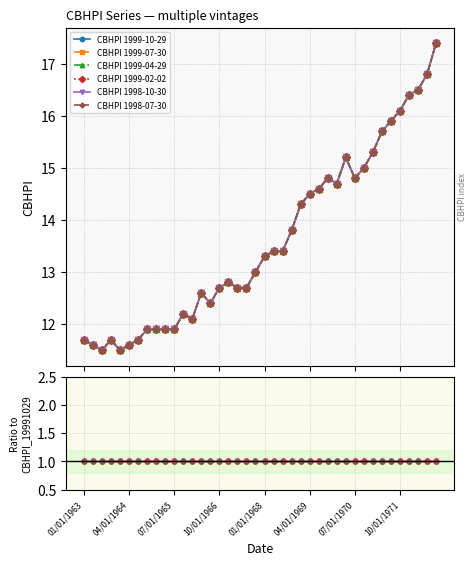

Reading left to right, list all the values displayed in this chart.

CBHPI_19991029: 01/01/1963=11.7	04/01/1963=11.6	07/01/1963=11.5	10/01/1963=11.7	01/01/1964=11.5	04/01/1964=11.6	07/01/1964=11.7	10/01/1964=11.9	01/01/1965=11.9	04/01/1965=11.9	07/01/1965=11.9	10/01/1965=12.2	01/01/1966=12.1	04/01/1966=12.6	07/01/1966=12.4	10/01/1966=12.7	01/01/1967=12.8	04/01/1967=12.7	07/01/1967=12.7	10/01/1967=13.0	01/01/1968=13.3	04/01/1968=13.4	07/01/1968=13.4	10/01/1968=13.8	01/01/1969=14.3	04/01/1969=14.5	07/01/1969=14.6	10/01/1969=14.8	01/01/1970=14.7	04/01/1970=15.2	07/01/1970=14.8	10/01/1970=15.0	01/01/1971=15.3	04/01/1971=15.7	07/01/1971=15.9	10/01/1971=16.1	01/01/1972=16.4	04/01/1972=16.5	07/01/1972=16.8	10/01/1972=17.4
CBHPI_19990730: 01/01/1963=11.7	04/01/1963=11.6	07/01/1963=11.5	10/01/1963=11.7	01/01/1964=11.5	04/01/1964=11.6	07/01/1964=11.7	10/01/1964=11.9	01/01/1965=11.9	04/01/1965=11.9	07/01/1965=11.9	10/01/1965=12.2	01/01/1966=12.1	04/01/1966=12.6	07/01/1966=12.4	10/01/1966=12.7	01/01/1967=12.8	04/01/1967=12.7	07/01/1967=12.7	10/01/1967=13.0	01/01/1968=13.3	04/01/1968=13.4	07/01/1968=13.4	10/01/1968=13.8	01/01/1969=14.3	04/01/1969=14.5	07/01/1969=14.6	10/01/1969=14.8	01/01/1970=14.7	04/01/1970=15.2	07/01/1970=14.8	10/01/1970=15.0	01/01/1971=15.3	04/01/1971=15.7	07/01/1971=15.9	10/01/1971=16.1	01/01/1972=16.4	04/01/1972=16.5	07/01/1972=16.8	10/01/1972=17.4
CBHPI_19990429: 01/01/1963=11.7	04/01/1963=11.6	07/01/1963=11.5	10/01/1963=11.7	01/01/1964=11.5	04/01/1964=11.6	07/01/1964=11.7	10/01/1964=11.9	01/01/1965=11.9	04/01/1965=11.9	07/01/1965=11.9	10/01/1965=12.2	01/01/1966=12.1	04/01/1966=12.6	07/01/1966=12.4	10/01/1966=12.7	01/01/1967=12.8	04/01/1967=12.7	07/01/1967=12.7	10/01/1967=13.0	01/01/1968=13.3	04/01/1968=13.4	07/01/1968=13.4	10/01/1968=13.8	01/01/1969=14.3	04/01/1969=14.5	07/01/1969=14.6	10/01/1969=14.8	01/01/1970=14.7	04/01/1970=15.2	07/01/1970=14.8	10/01/1970=15.0	01/01/1971=15.3	04/01/1971=15.7	07/01/1971=15.9	10/01/1971=16.1	01/01/1972=16.4	04/01/1972=16.5	07/01/1972=16.8	10/01/1972=17.4
CBHPI_19990202: 01/01/1963=11.7	04/01/1963=11.6	07/01/1963=11.5	10/01/1963=11.7	01/01/1964=11.5	04/01/1964=11.6	07/01/1964=11.7	10/01/1964=11.9	01/01/1965=11.9	04/01/1965=11.9	07/01/1965=11.9	10/01/1965=12.2	01/01/1966=12.1	04/01/1966=12.6	07/01/1966=12.4	10/01/1966=12.7	01/01/1967=12.8	04/01/1967=12.7	07/01/1967=12.7	10/01/1967=13.0	01/01/1968=13.3	04/01/1968=13.4	07/01/1968=13.4	10/01/1968=13.8	01/01/1969=14.3	04/01/1969=14.5	07/01/1969=14.6	10/01/1969=14.8	01/01/1970=14.7	04/01/1970=15.2	07/01/1970=14.8	10/01/1970=15.0	01/01/1971=15.3	04/01/1971=15.7	07/01/1971=15.9	10/01/1971=16.1	01/01/1972=16.4	04/01/1972=16.5	07/01/1972=16.8	10/01/1972=17.4
CBHPI_19981030: 01/01/1963=11.7	04/01/1963=11.6	07/01/1963=11.5	10/01/1963=11.7	01/01/1964=11.5	04/01/1964=11.6	07/01/1964=11.7	10/01/1964=11.9	01/01/1965=11.9	04/01/1965=11.9	07/01/1965=11.9	10/01/1965=12.2	01/01/1966=12.1	04/01/1966=12.6	07/01/1966=12.4	10/01/1966=12.7	01/01/1967=12.8	04/01/1967=12.7	07/01/1967=12.7	10/01/1967=13.0	01/01/1968=13.3	04/01/1968=13.4	07/01/1968=13.4	10/01/1968=13.8	01/01/1969=14.3	04/01/1969=14.5	07/01/1969=14.6	10/01/1969=14.8	01/01/1970=14.7	04/01/1970=15.2	07/01/1970=14.8	10/01/1970=15.0	01/01/1971=15.3	04/01/1971=15.7	07/01/1971=15.9	10/01/1971=16.1	01/01/1972=16.4	04/01/1972=16.5	07/01/1972=16.8	10/01/1972=17.4
CBHPI_19980730: 01/01/1963=11.7	04/01/1963=11.6	07/01/1963=11.5	10/01/1963=11.7	01/01/1964=11.5	04/01/1964=11.6	07/01/1964=11.7	10/01/1964=11.9	01/01/1965=11.9	04/01/1965=11.9	07/01/1965=11.9	10/01/1965=12.2	01/01/1966=12.1	04/01/1966=12.6	07/01/1966=12.4	10/01/1966=12.7	01/01/1967=12.8	04/01/1967=12.7	07/01/1967=12.7	10/01/1967=13.0	01/01/1968=13.3	04/01/1968=13.4	07/01/1968=13.4	10/01/1968=13.8	01/01/1969=14.3	04/01/1969=14.5	07/01/1969=14.6	10/01/1969=14.8	01/01/1970=14.7	04/01/1970=15.2	07/01/1970=14.8	10/01/1970=15.0	01/01/1971=15.3	04/01/1971=15.7	07/01/1971=15.9	10/01/1971=16.1	01/01/1972=16.4	04/01/1972=16.5	07/01/1972=16.8	10/01/1972=17.4